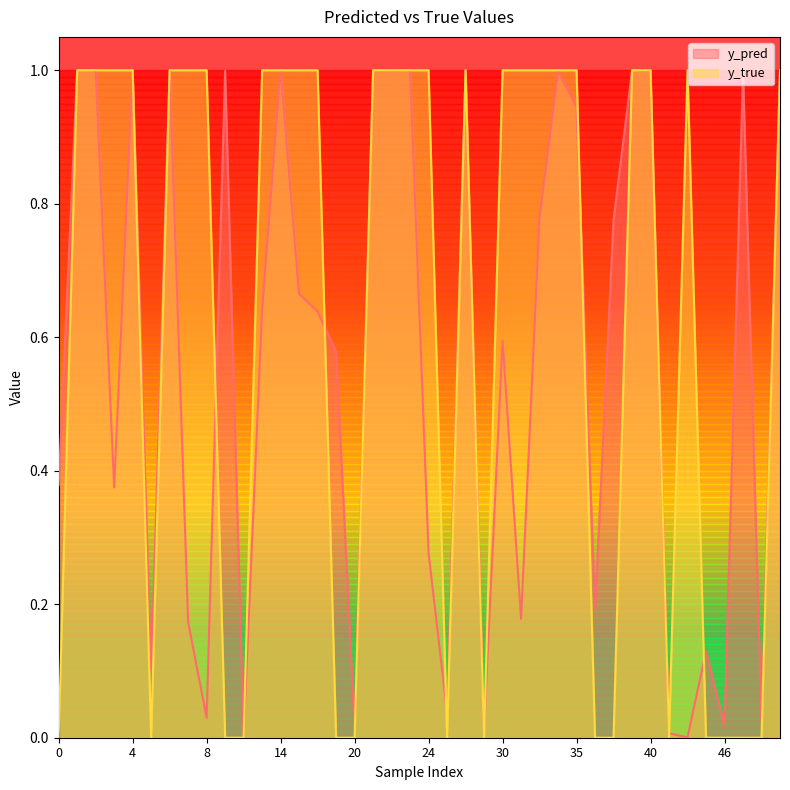

What value does the y_true series have at 43?

1.0